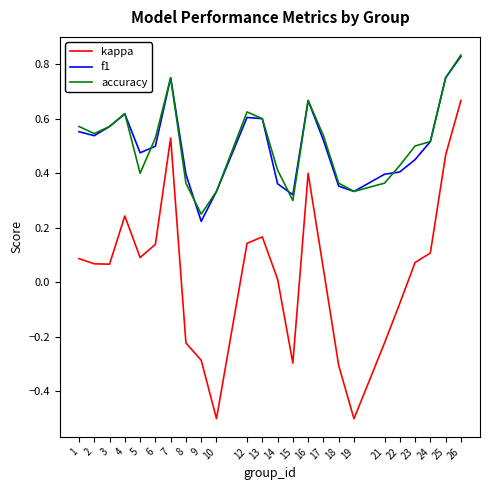

Between 2 and 5, which series saw the biggest shift?

accuracy